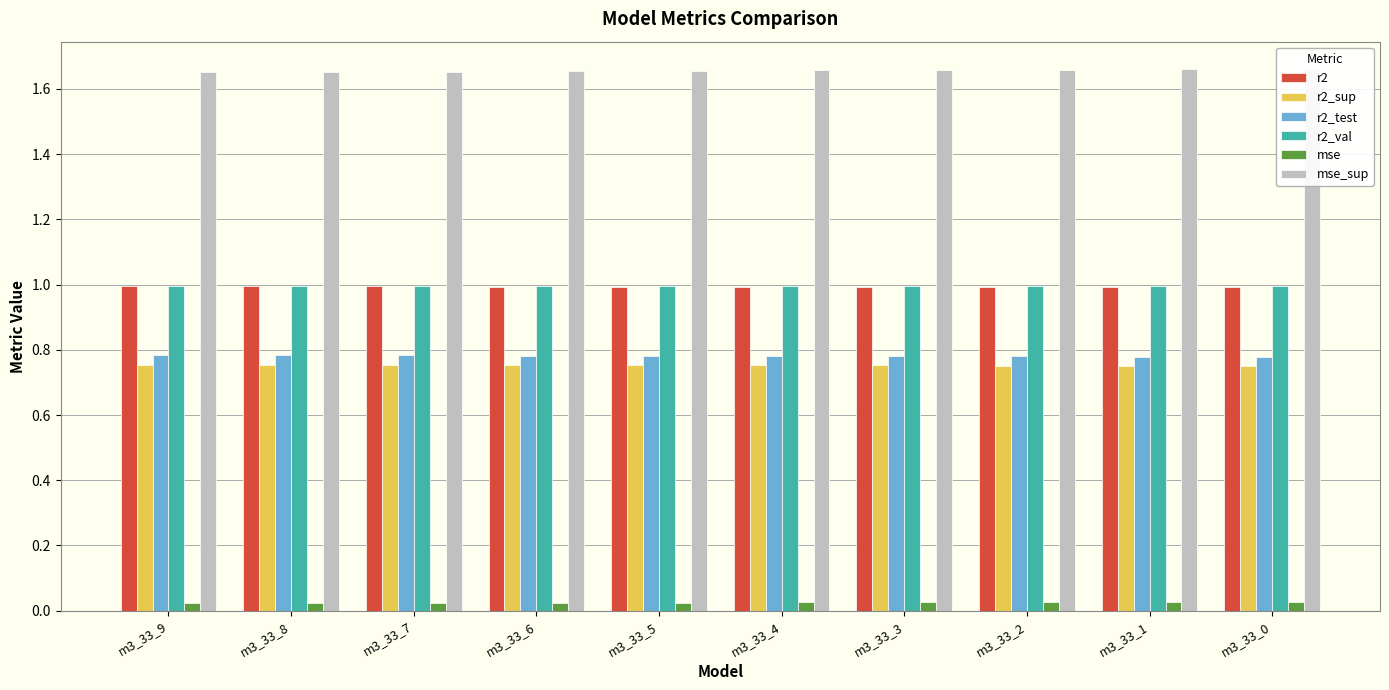

Which series has the largest total across all categories?

mse_sup